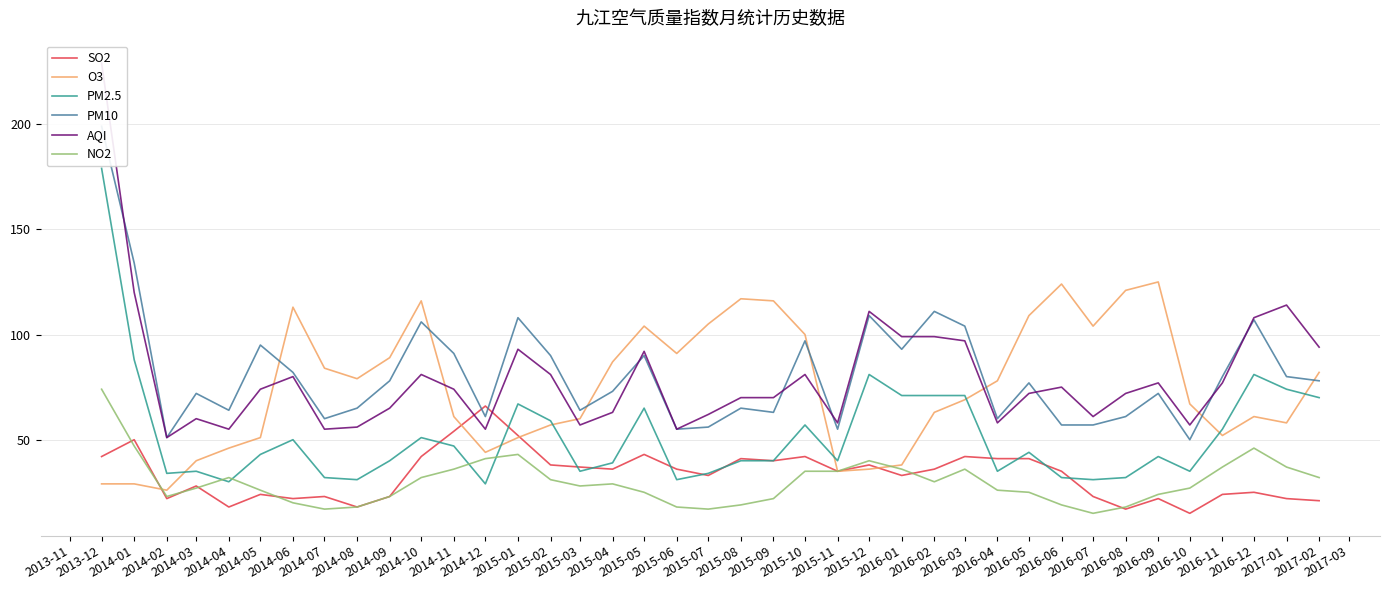

What is the lowest value of the NO2 series?

15